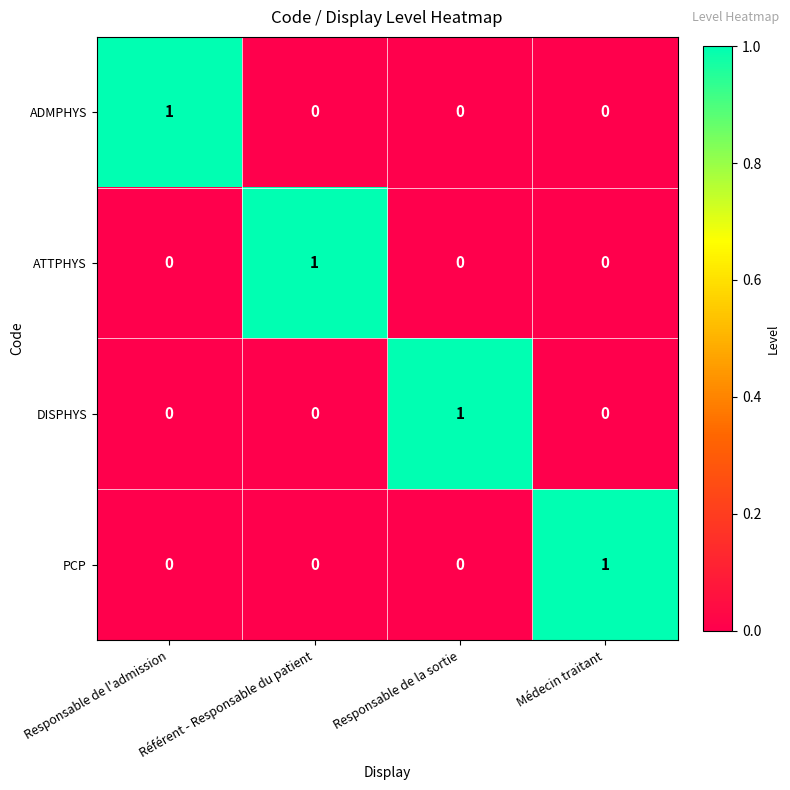

How many DISPHYS values are between 0 and 1?

4